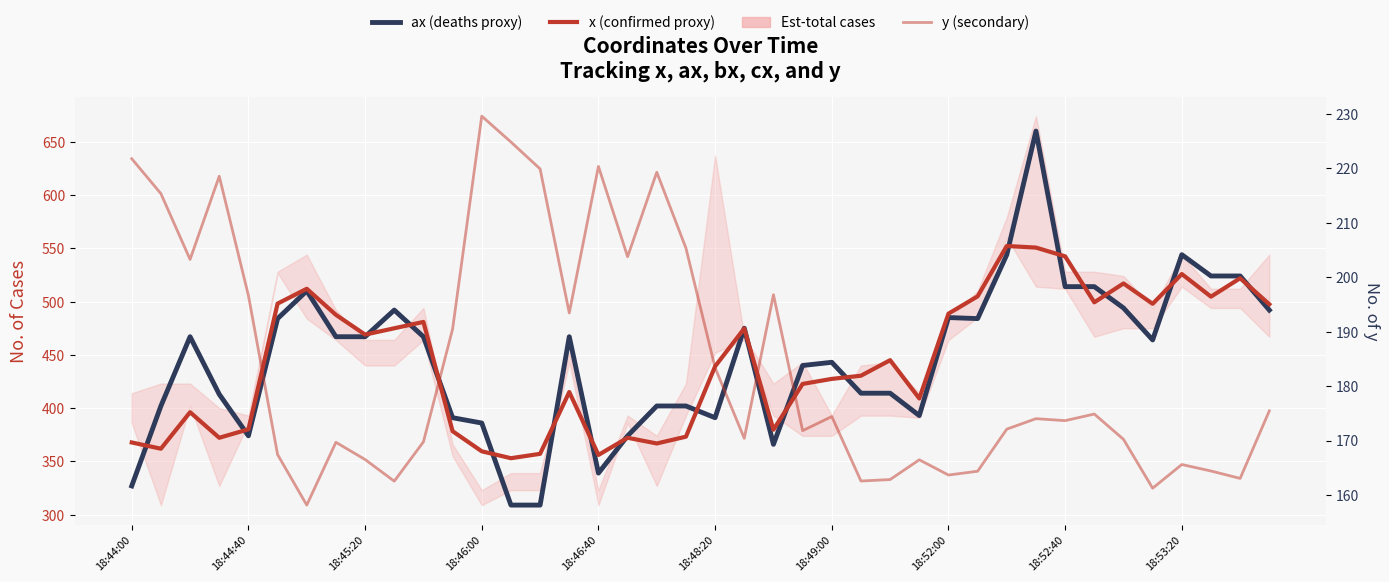

What is the greatest value displayed?

660.0